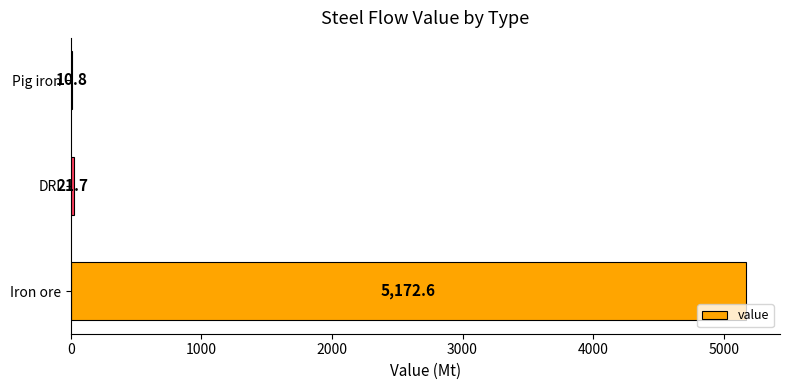

What is the sum of the values at Pig iron and Iron ore?

5183.4